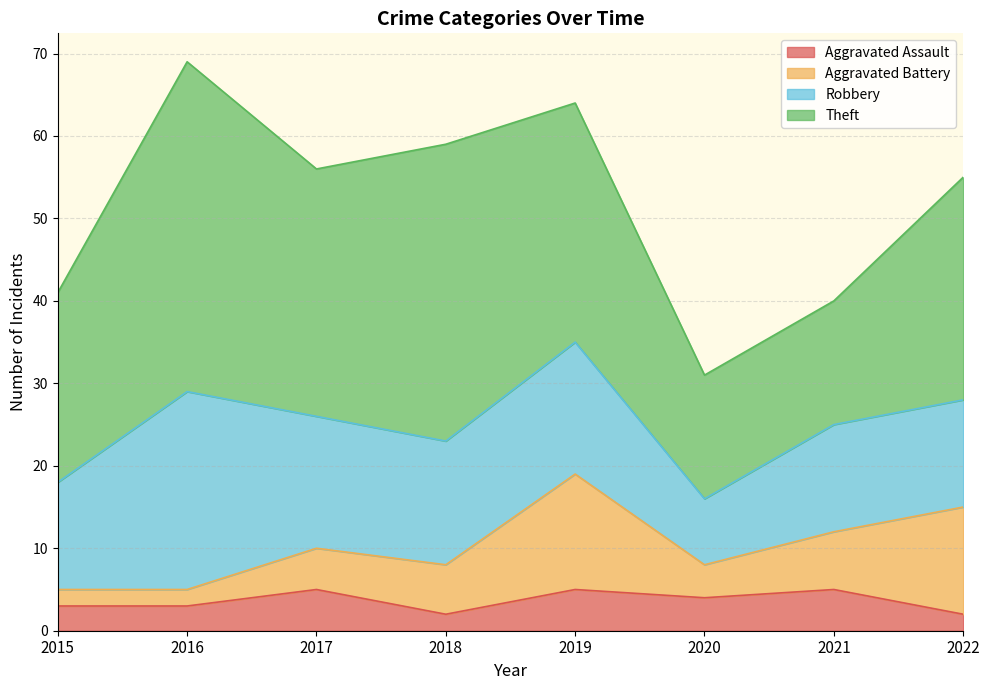

True or false: Aggravated Battery has more than 1 interior local peaks.

False